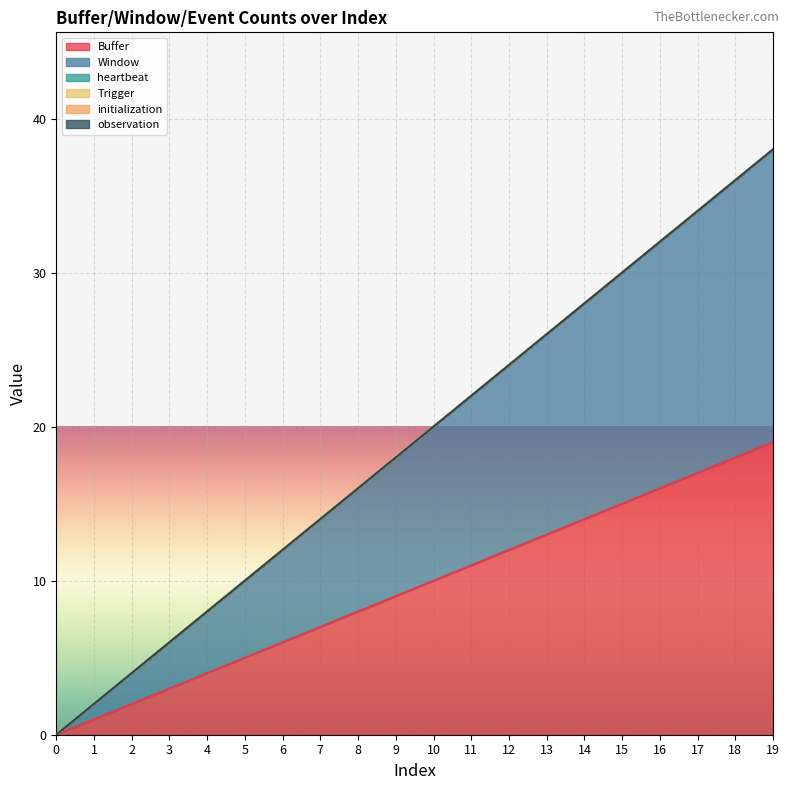

Does the chart display data point markers on the line(s)?

No